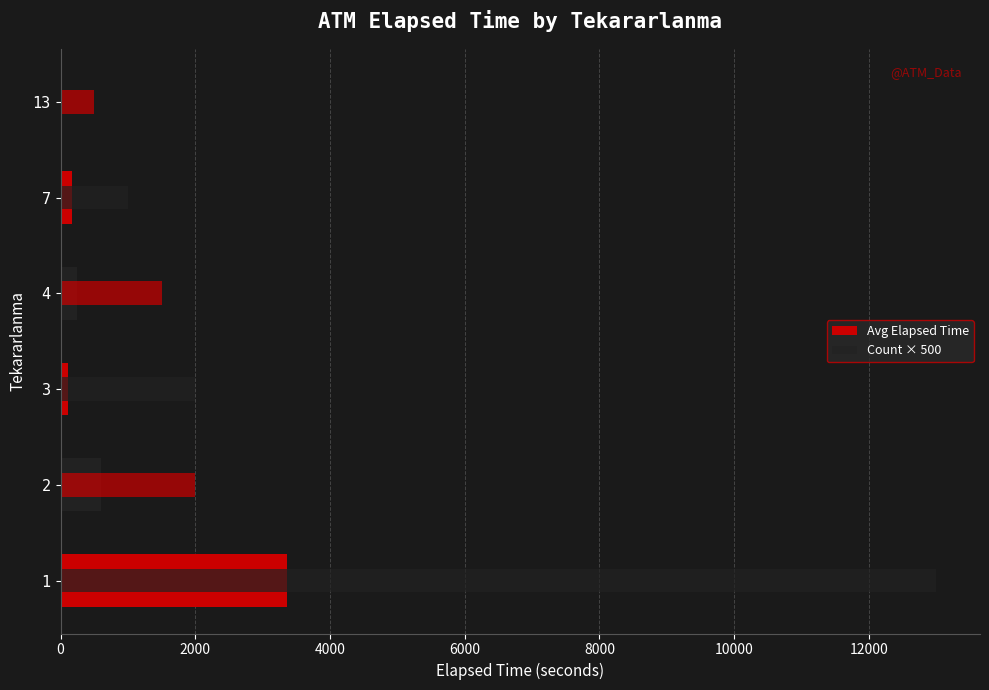

The value of Count × 500 at 2 is 1042.6. True or false?

False